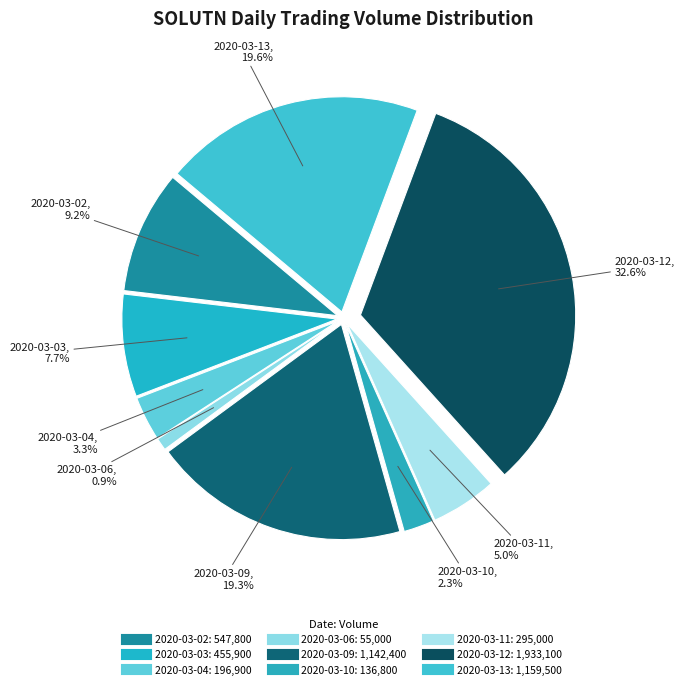

To the nearest percent, what portion does 2020-03-06 represent?

1%